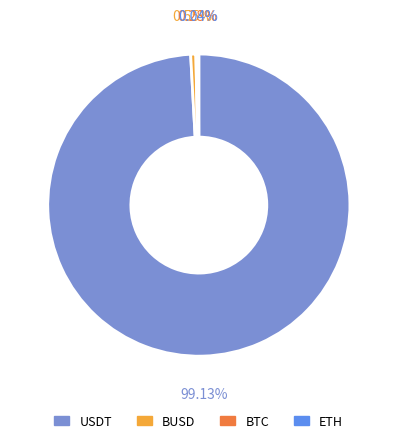

Which slice represents more than half of the pie?

USDT